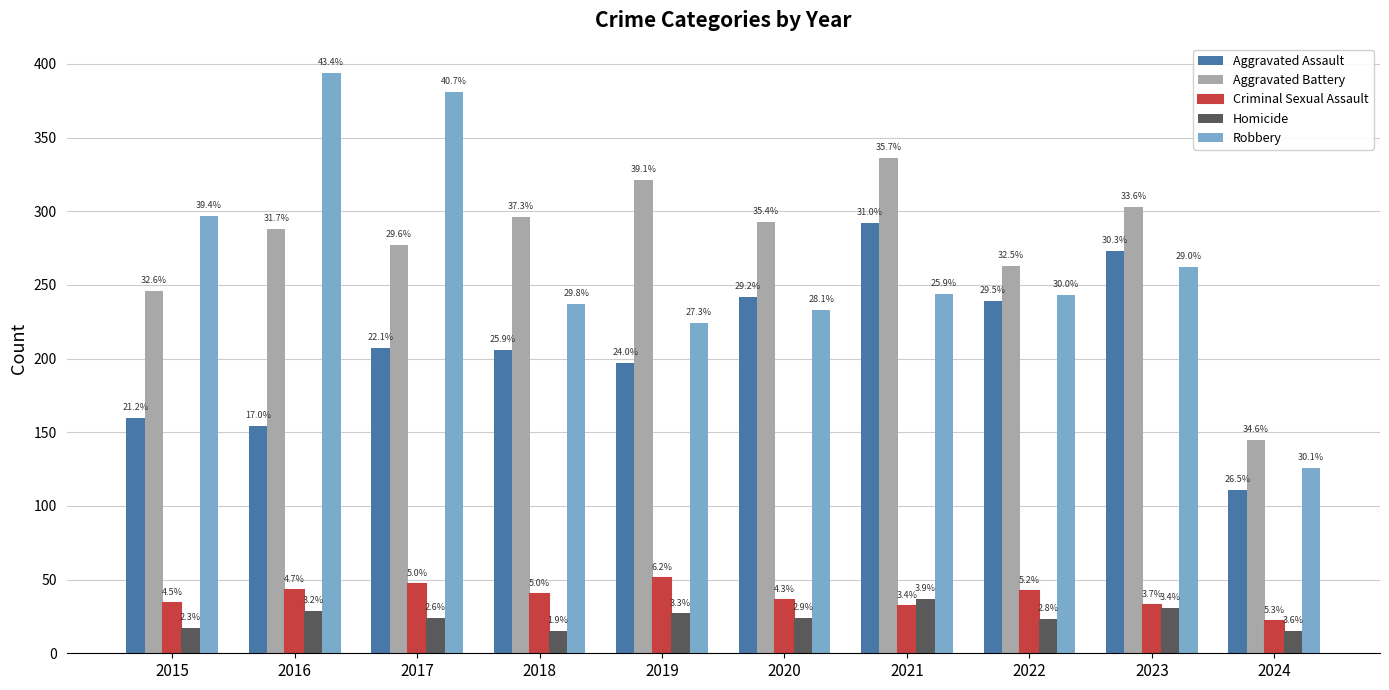

True or false: Aggravated Assault has a value of 160 at 2015.

True